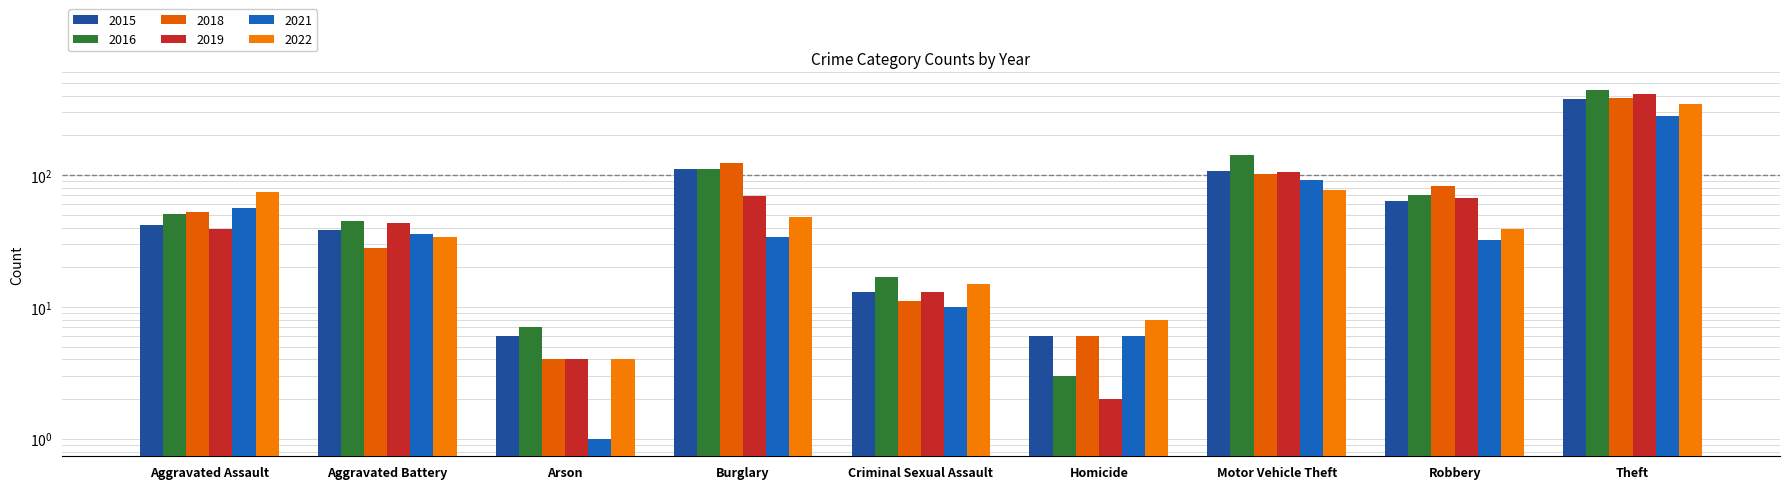

What are all the series names shown in the legend?

2015, 2016, 2018, 2019, 2021, 2022